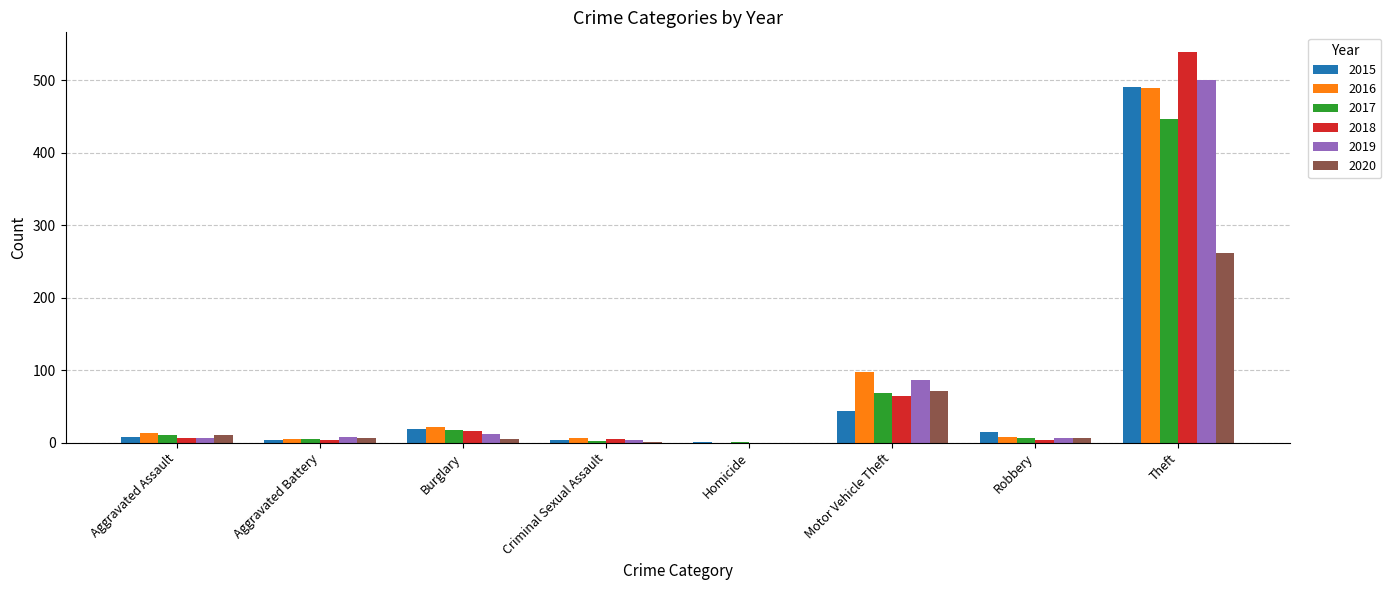

What is the maximum value shown in the chart?

539